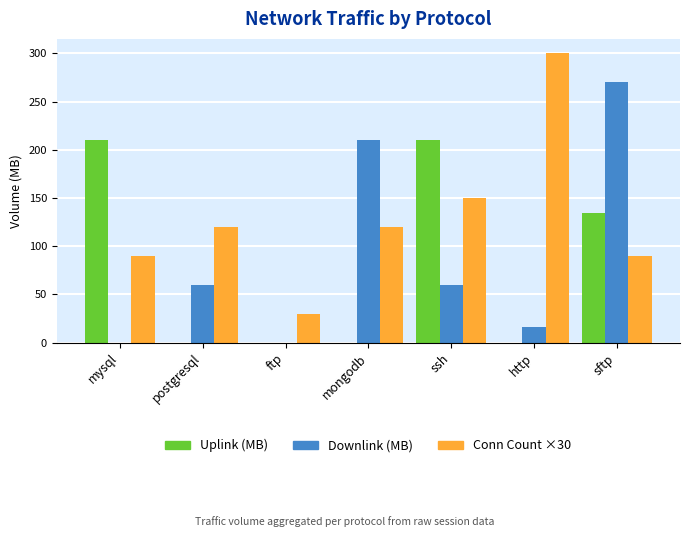

How many values in the Downlink (MB) series exceed 60?

4